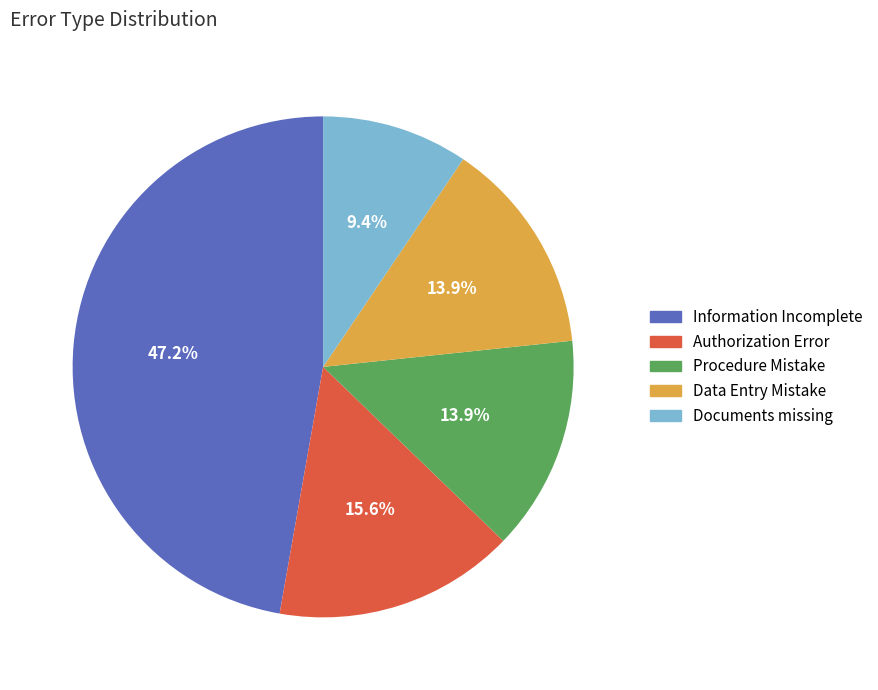

Which category has the smallest portion of the pie?

Documents missing